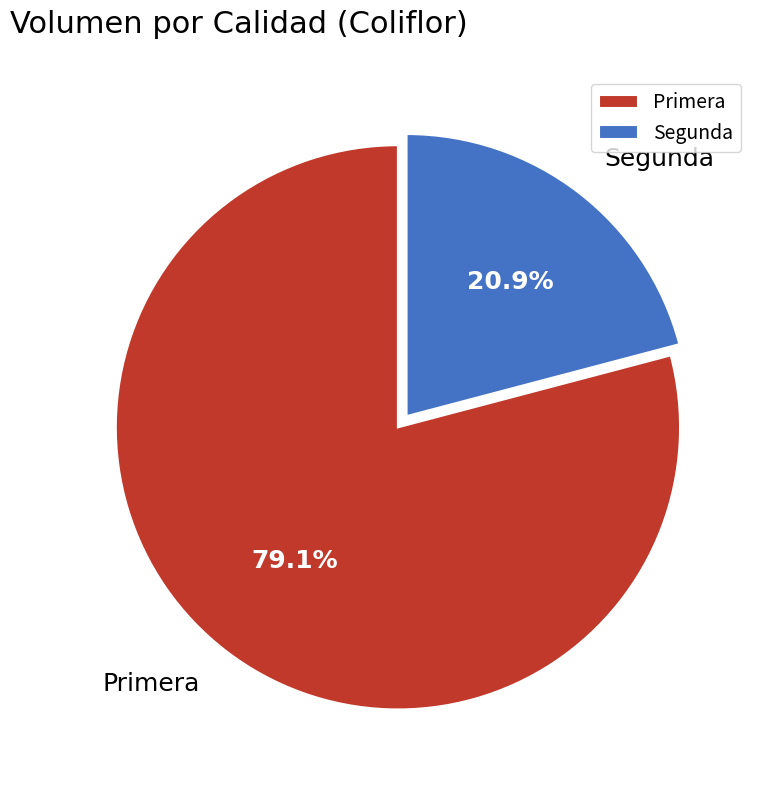

Is Primera the majority of the pie?

Yes